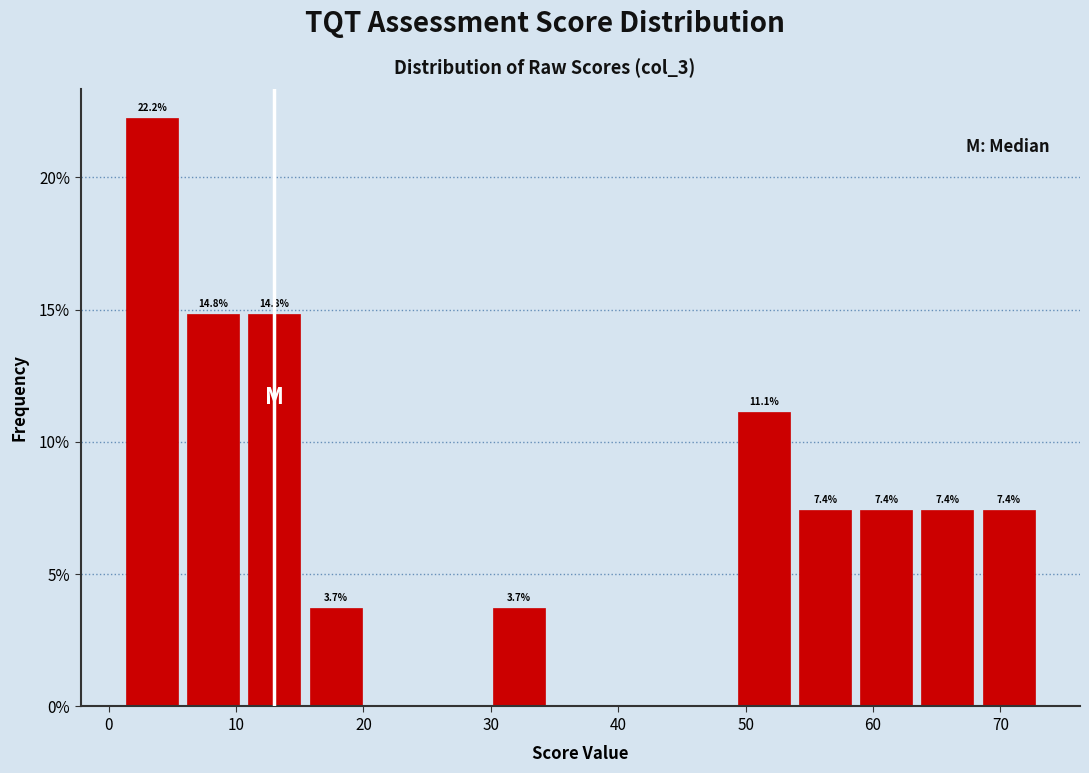

Which range on the x-axis has the tallest bar?

1 to 6